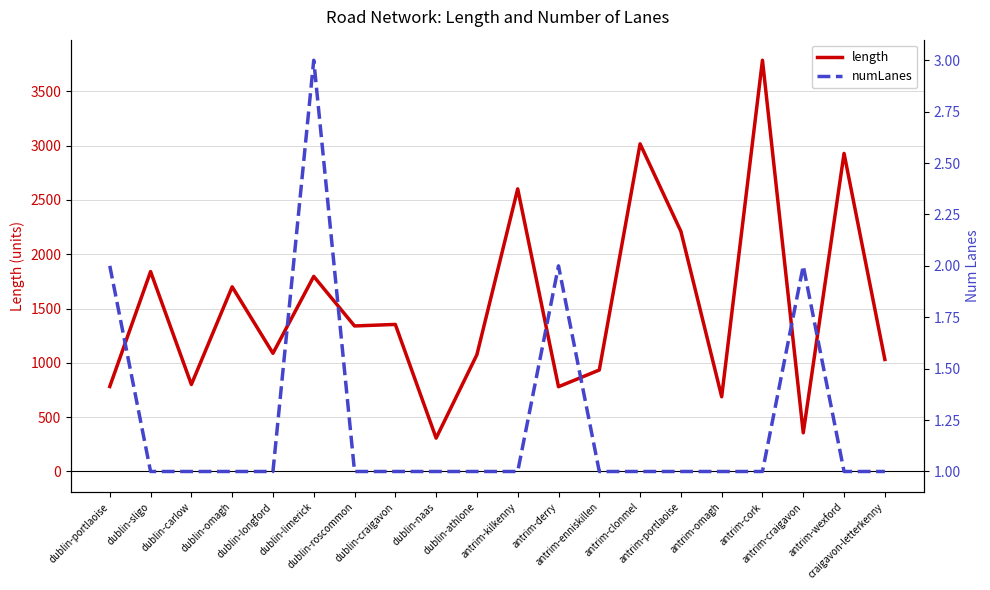

What is the difference between the second highest and second lowest values in the length series?

2660.7